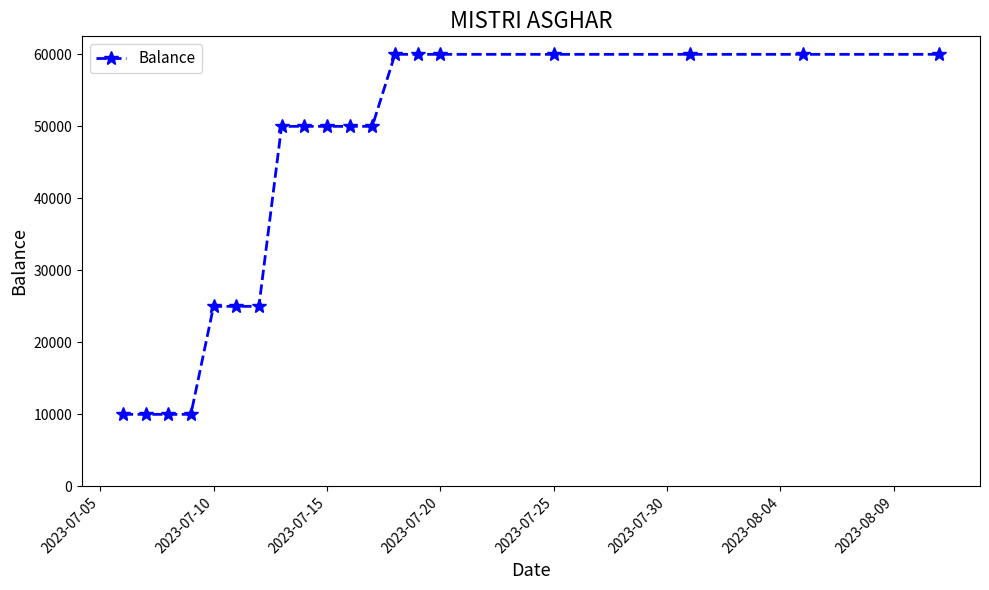

What is the sum of all values?

785000